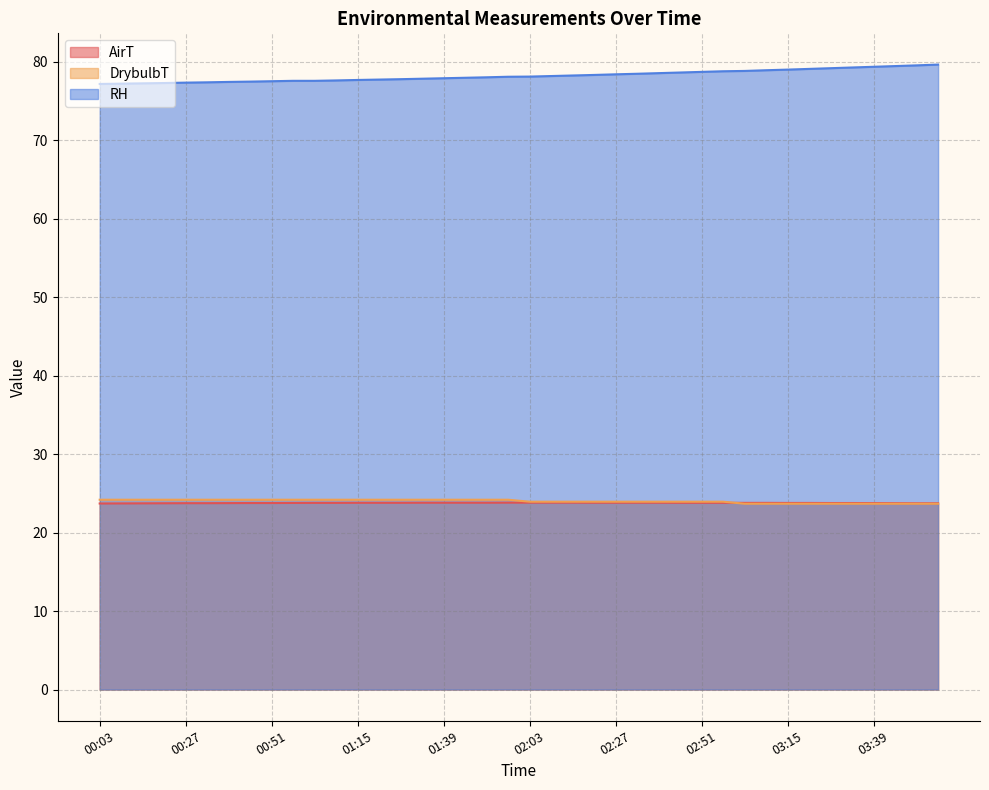

How many values in the DrybulbT series exceed 24?

20